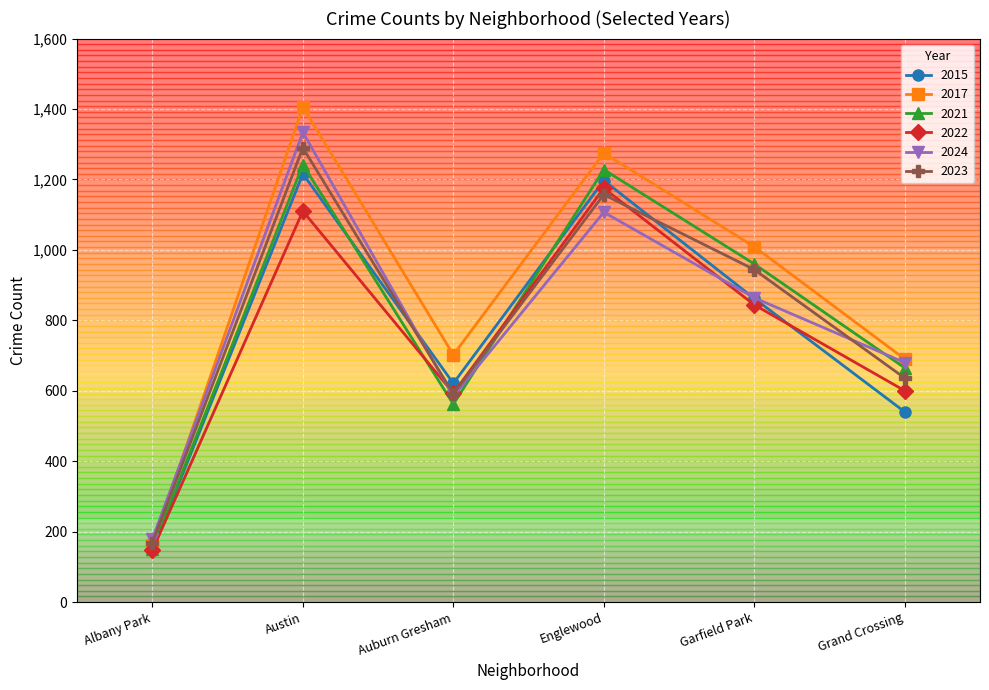

Which series has the largest total across all categories?

2017